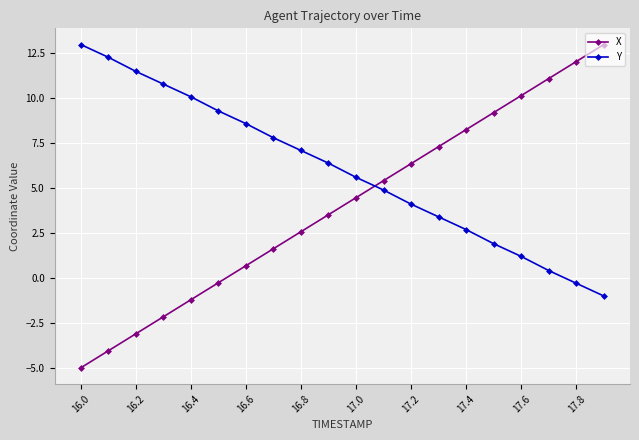

What is the difference between the maximum and minimum values in the Y series?

14.0